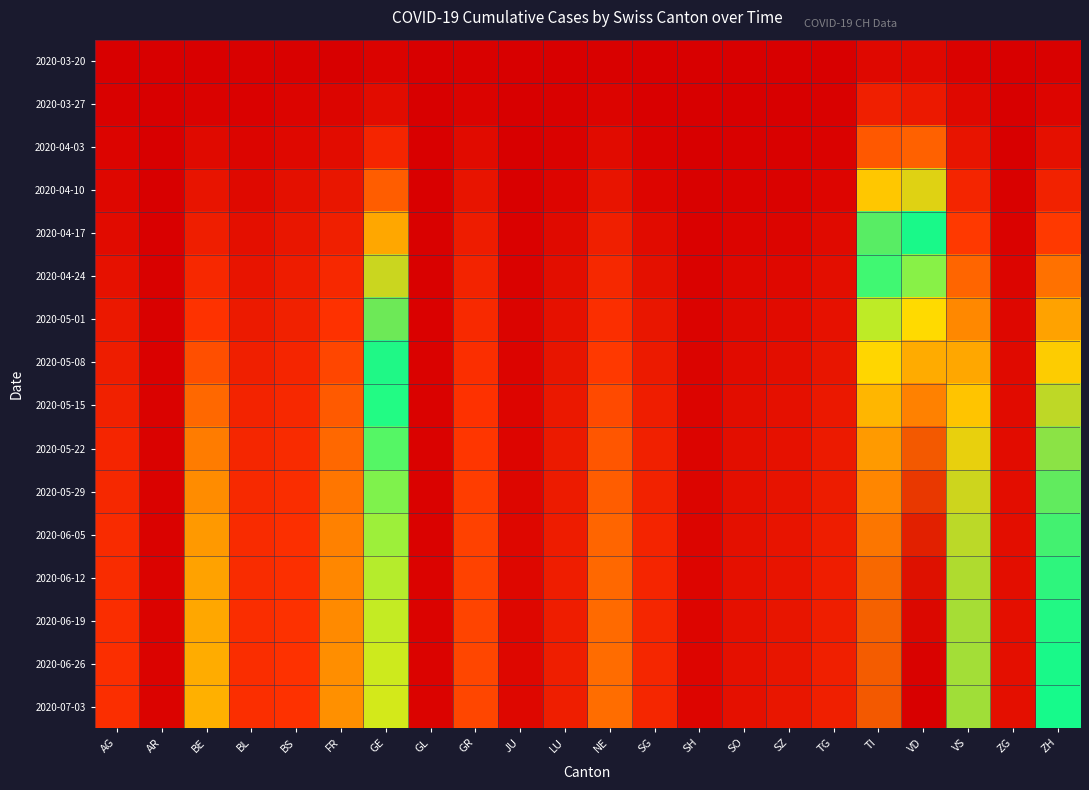

Which series has the largest total across all categories?

2020-07-03